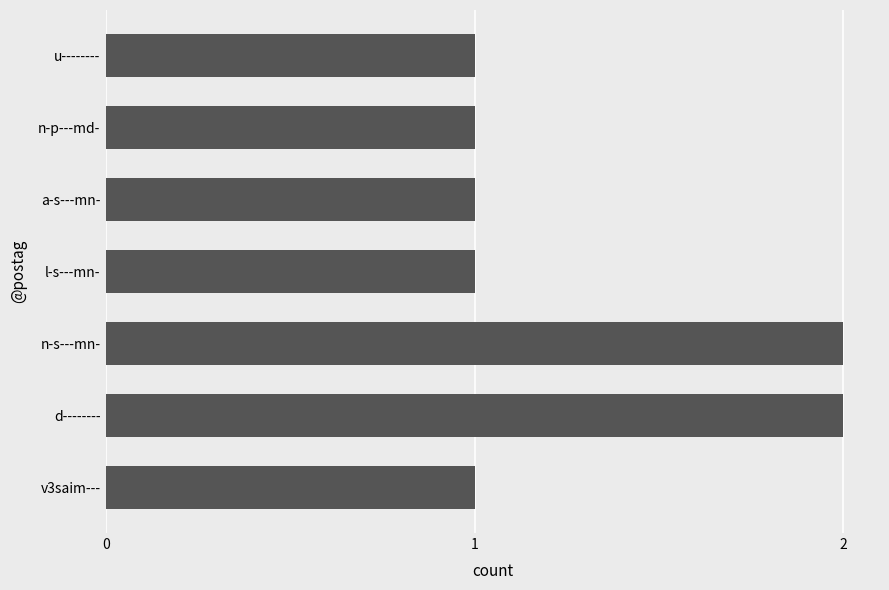

Approximately how many times larger is the value at a-s---mn- compared to n-s---mn-?

0.5